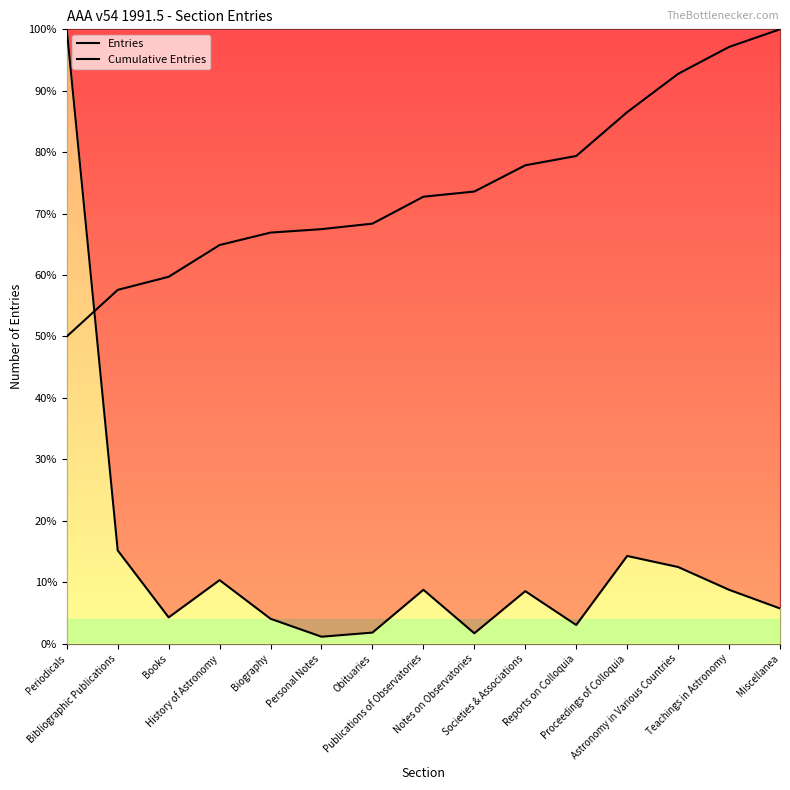

How many categories are shown in the chart?

15